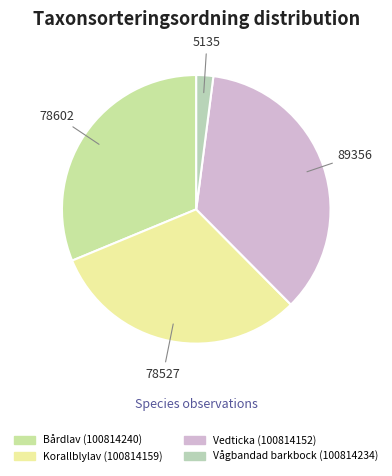

How many slices are in this pie chart?

4